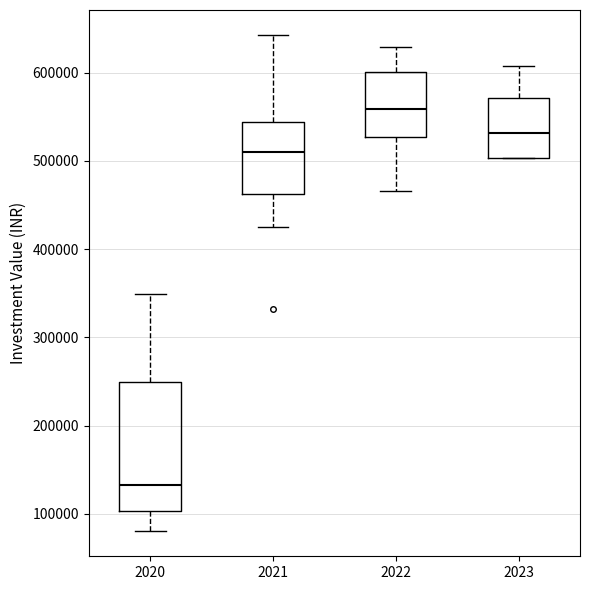

Reading left to right, transcribe this box plot: for each box, give where its median line is, the range the box spans, and where its two whiskers end, as read against the y-axis. The values are not printed on the chart, so give them approximately, as read against the axis.

2020: median 130000, box 100000 to 250000, whiskers 80000 to 350000
2021: median 510000, box 460000 to 540000, whiskers 420000 to 640000
2022: median 560000, box 530000 to 600000, whiskers 470000 to 630000
2023: median 530000, box 500000 to 570000, whiskers 500000 to 610000